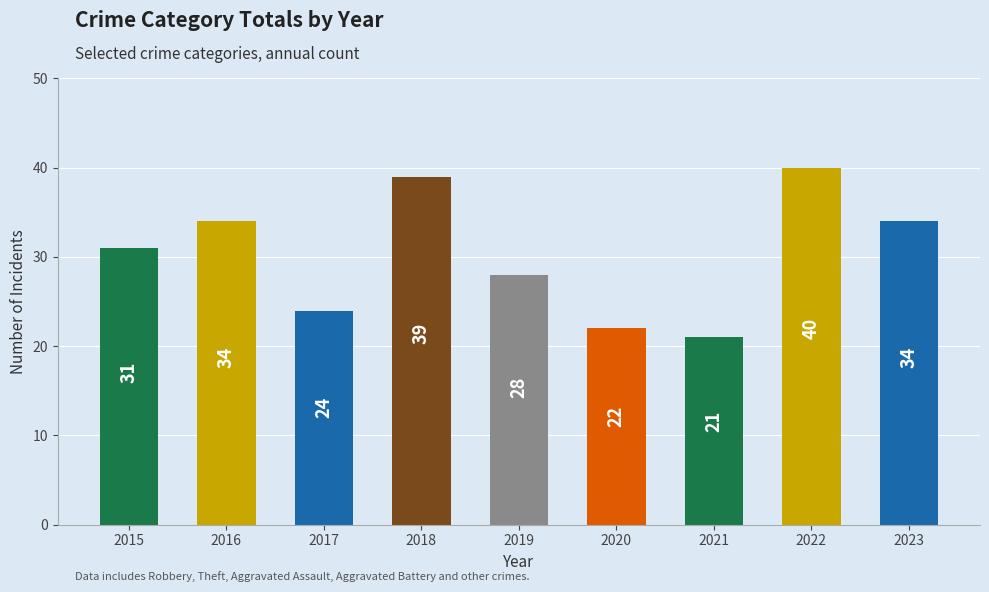

What is the approximate value at 2020, to the nearest 5?

20